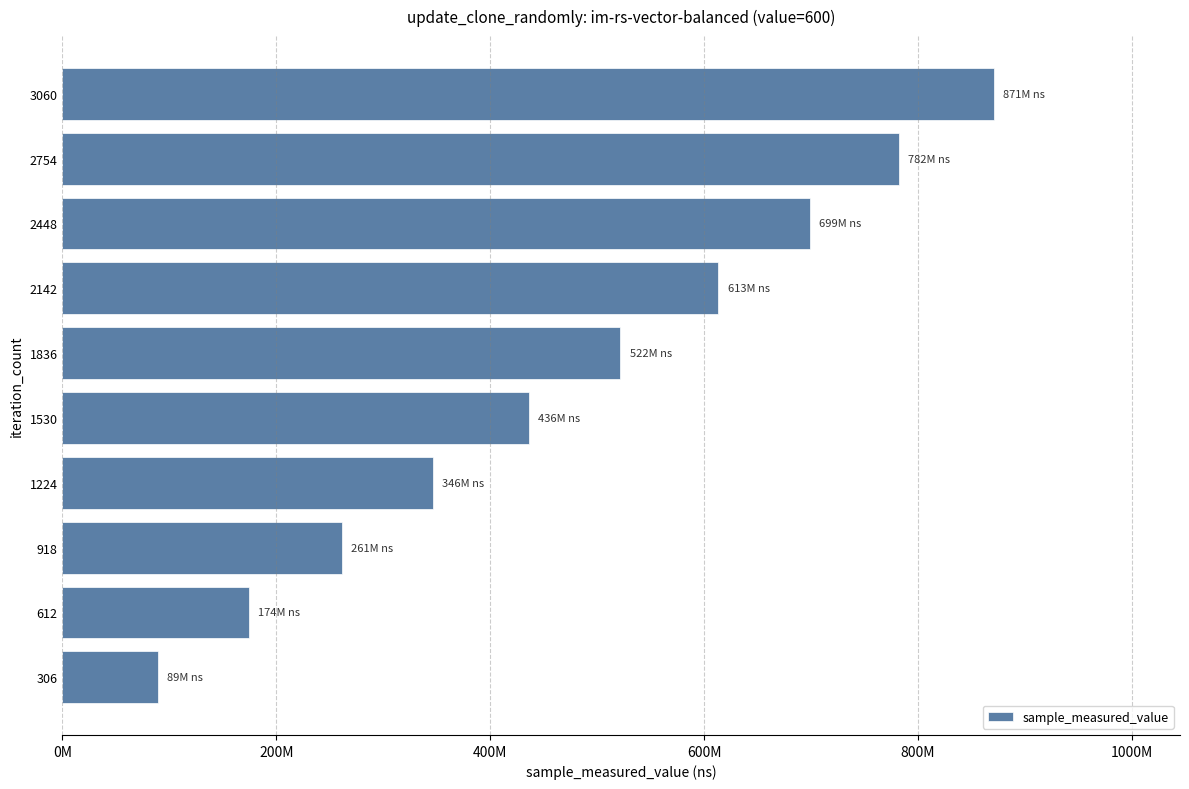

Does the chart contain any negative values?

No